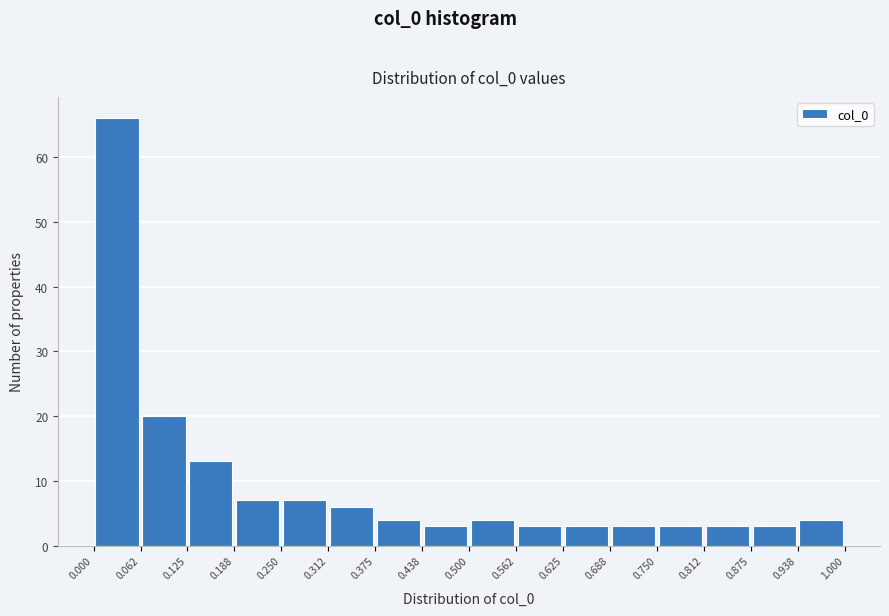

Reading left to right, list every bar in this chart as the range it spans on the x-axis followed by its height. The values are not printed on the chart, so give them approximately, as read against the axis.

0.000 to 0.062: 66
0.062 to 0.125: 20
0.125 to 0.188: 13
0.188 to 0.250: 7
0.250 to 0.312: 7
0.312 to 0.375: 6
0.375 to 0.438: 4
0.438 to 0.500: 3
0.500 to 0.562: 4
0.562 to 0.625: 3
0.625 to 0.688: 3
0.688 to 0.750: 3
0.750 to 0.812: 3
0.812 to 0.875: 3
0.875 to 0.938: 3
0.938 to 1.000: 4